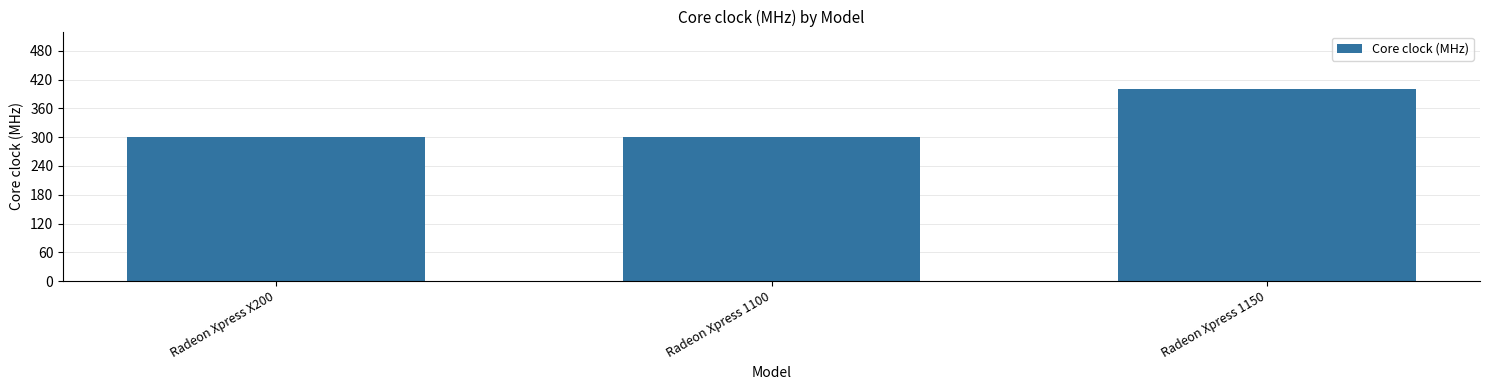

True or false: the data shows 400 at Radeon Xpress 1150.

True